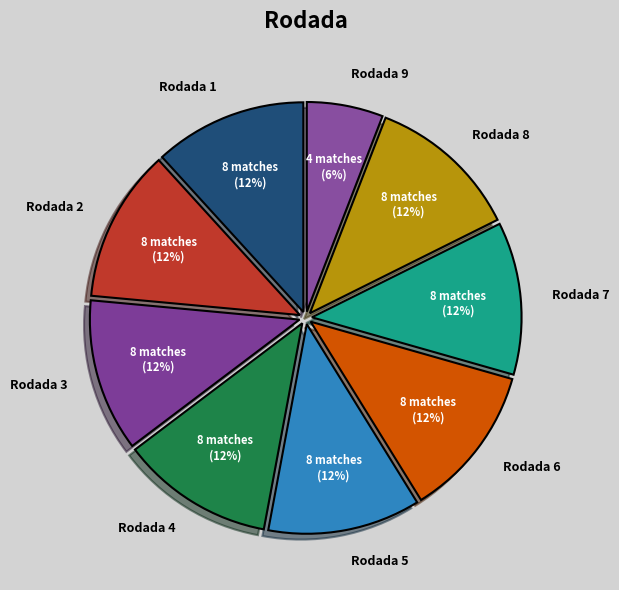

Do Rodada 9 and Rodada 7 together represent more than half of the pie?

No